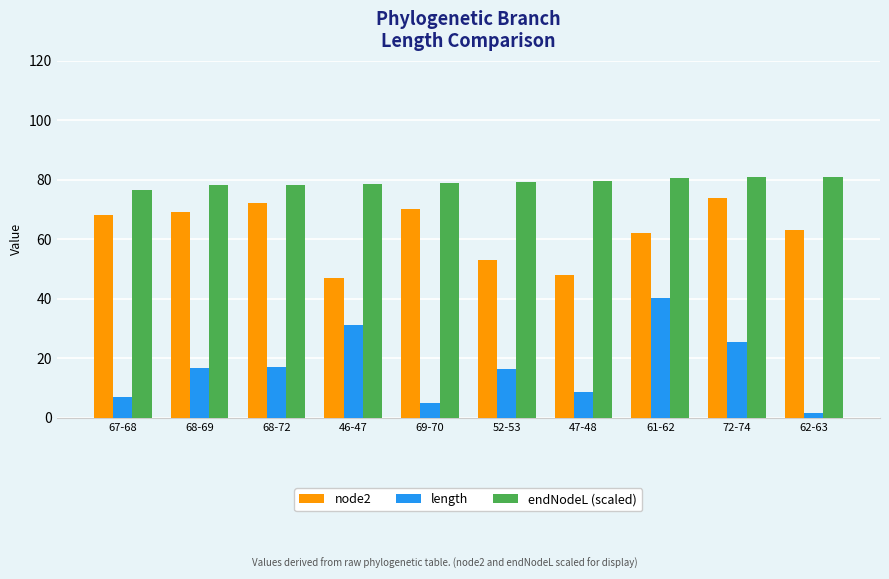

What is the total value across all series at 68-72?

167.4